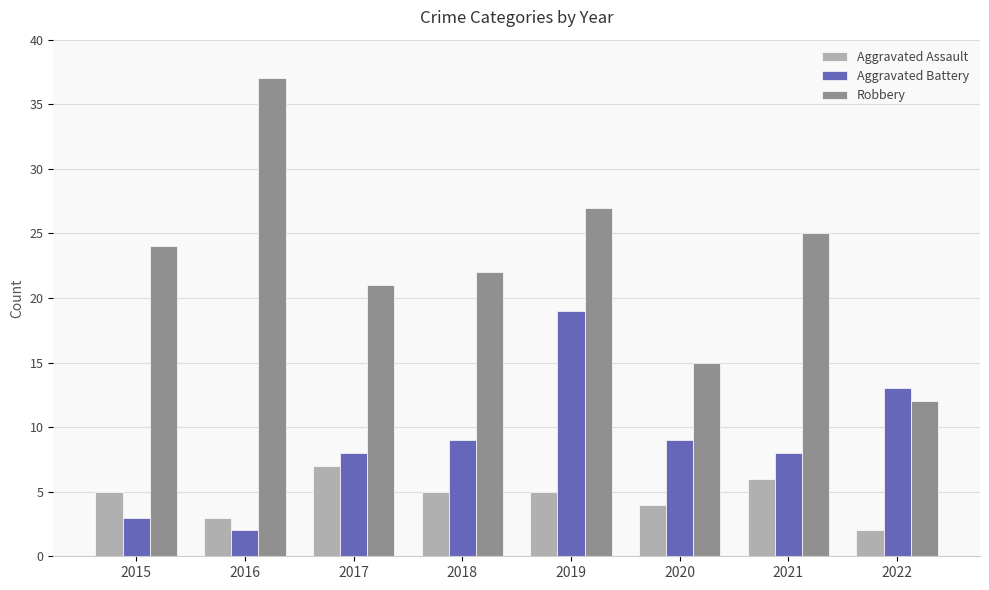

What is the value of the Aggravated Battery bar at the 1st from the left?

3